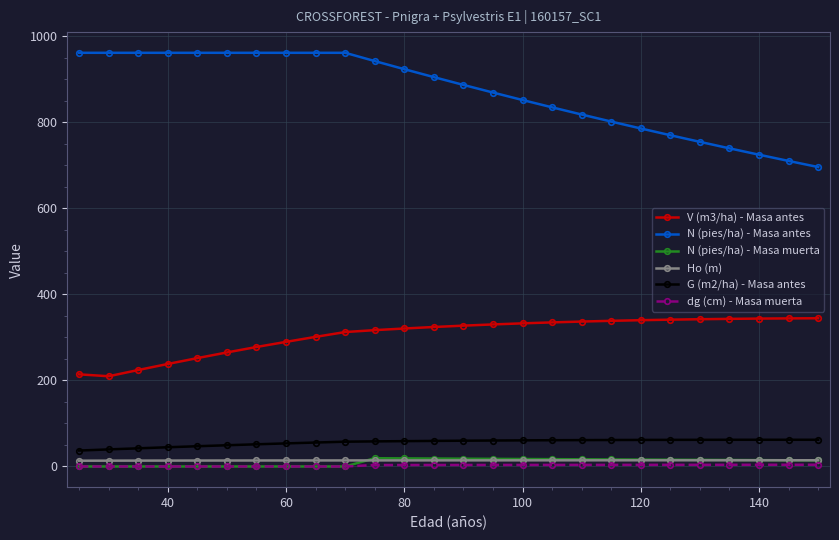

At how many categories does at least one series exceed 592?

26